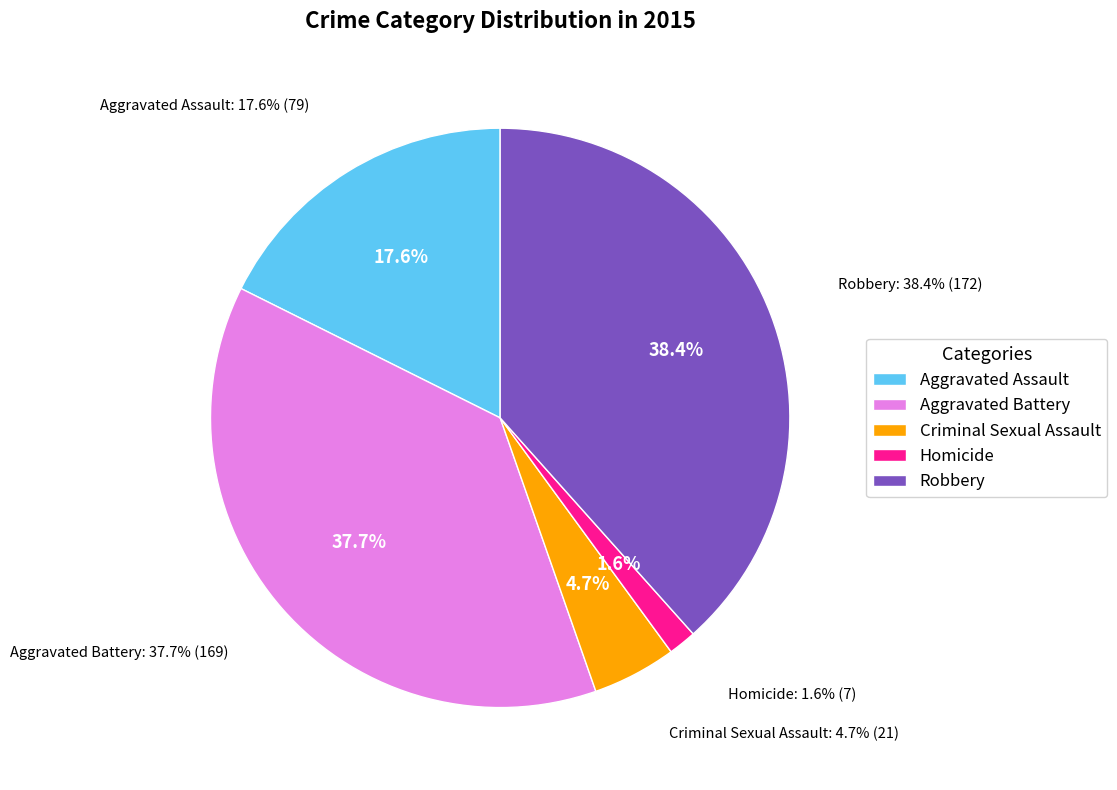

Rank the categories by value from lowest to highest.

Homicide, Criminal Sexual Assault, Aggravated Assault, Aggravated Battery, Robbery